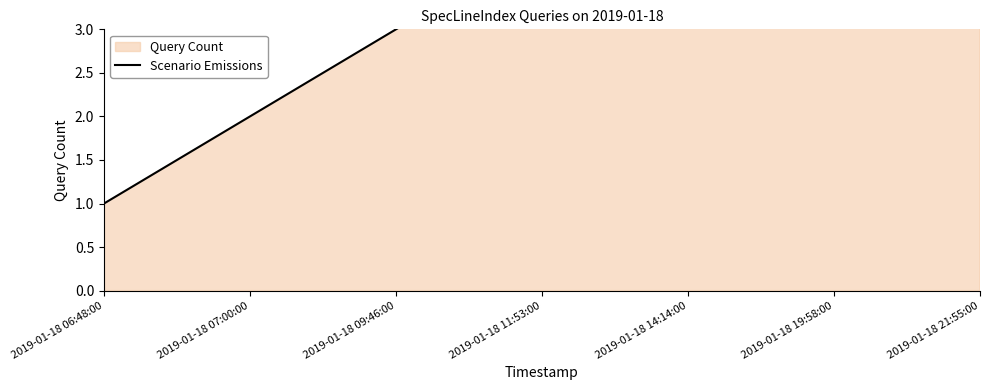

List the labels in order of value, largest first.

2019-01-18 21:55:00, 2019-01-18 19:58:00, 2019-01-18 14:14:00, 2019-01-18 11:53:00, 2019-01-18 09:46:00, 2019-01-18 07:00:00, 2019-01-18 06:48:00